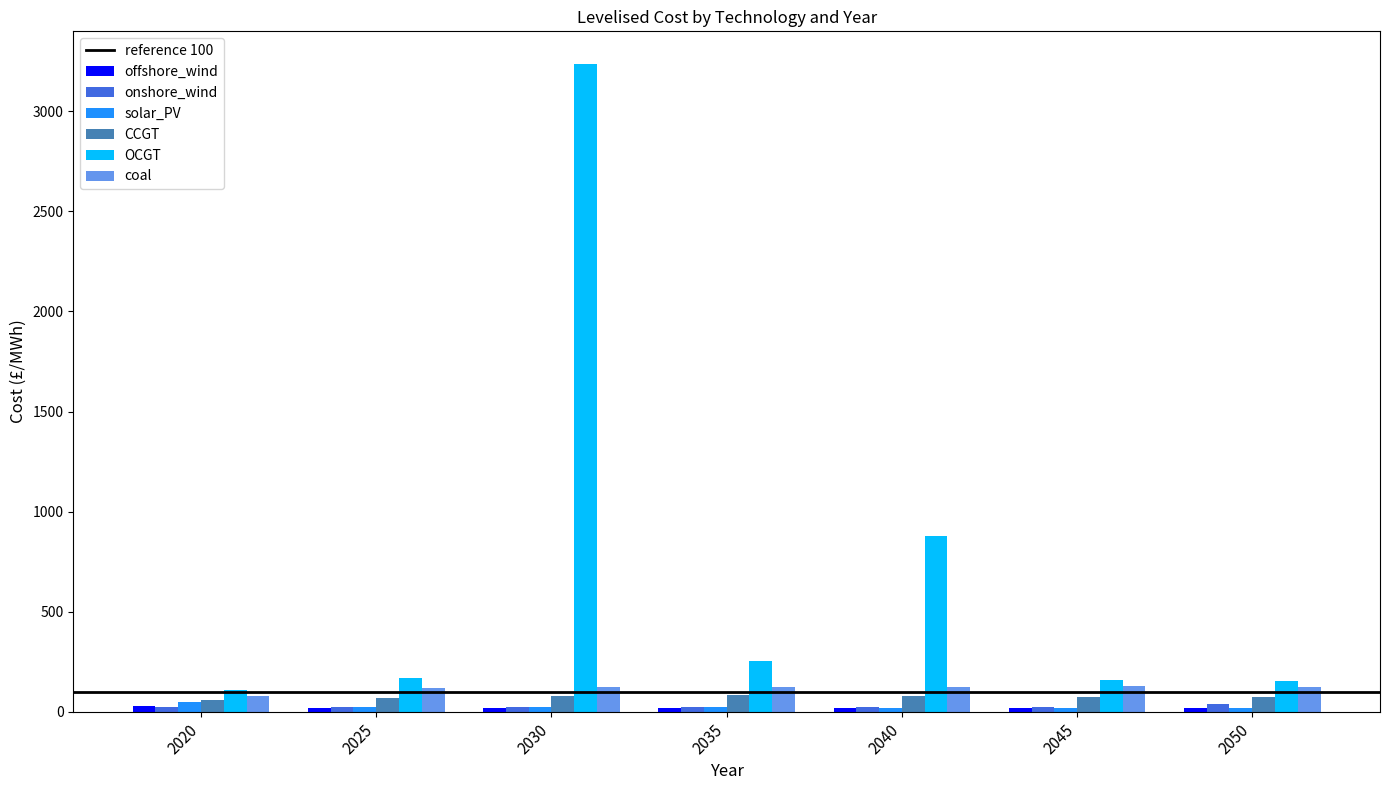

Which series has the largest total across all categories?

OCGT